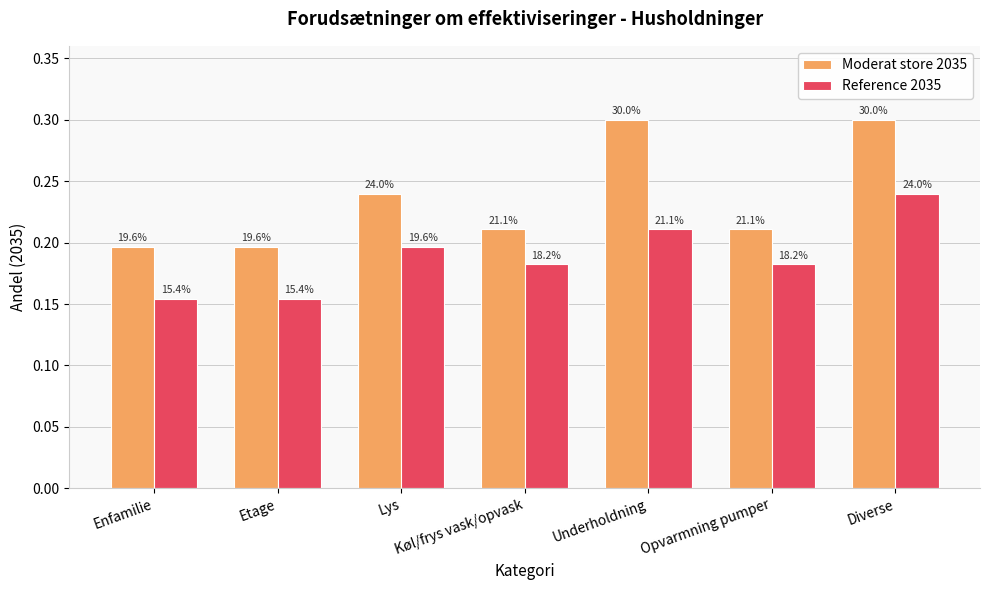

List the series in order of their peak value, highest first.

Moderat store 2035, Reference 2035